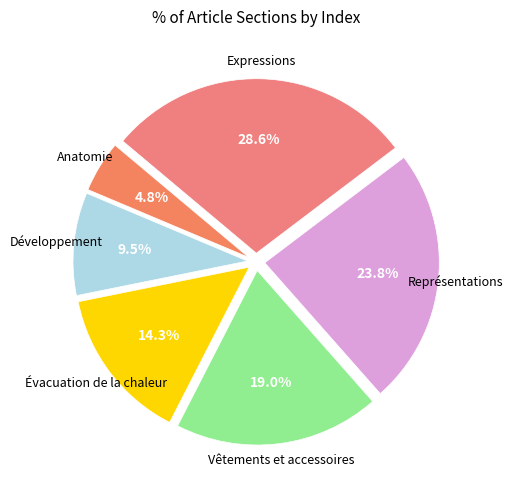

What is the smallest slice in the pie chart?

Anatomie